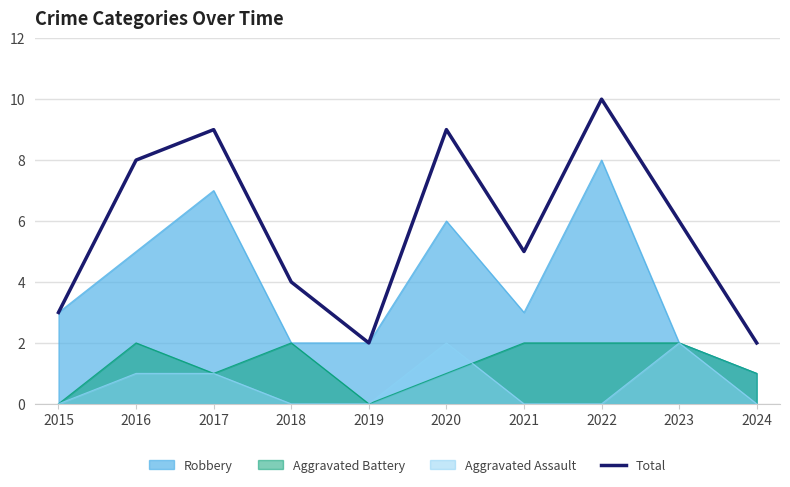

List the labels in order of value, largest first.

2022, 2017, 2020, 2016, 2023, 2021, 2018, 2015, 2019, 2024